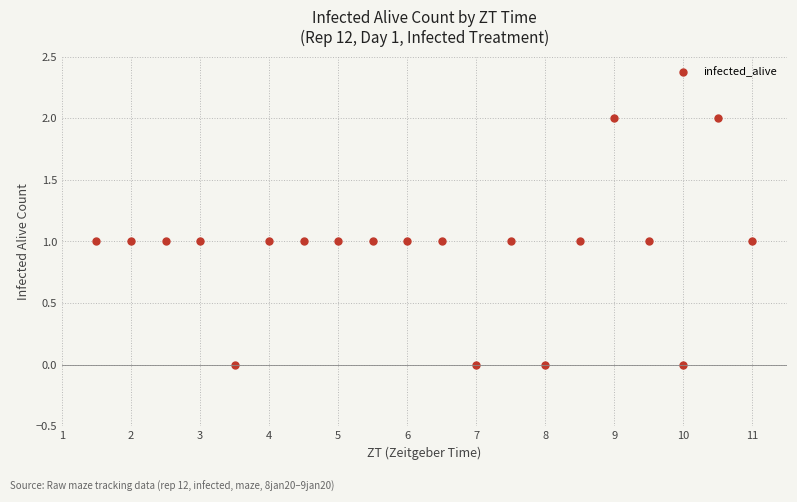

What is the sum of all values?

18